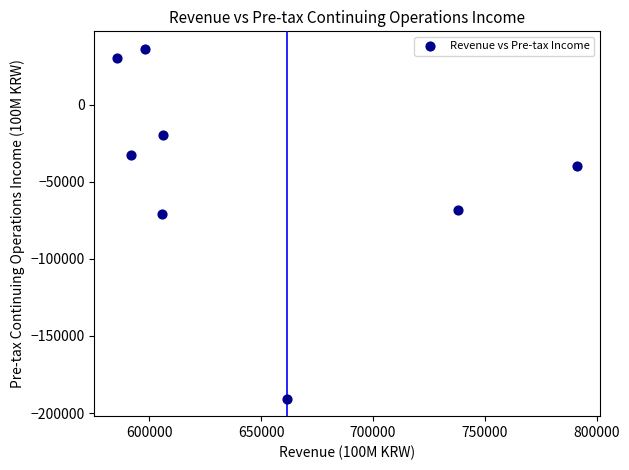

What is the range of X values (max minus min)?

205423